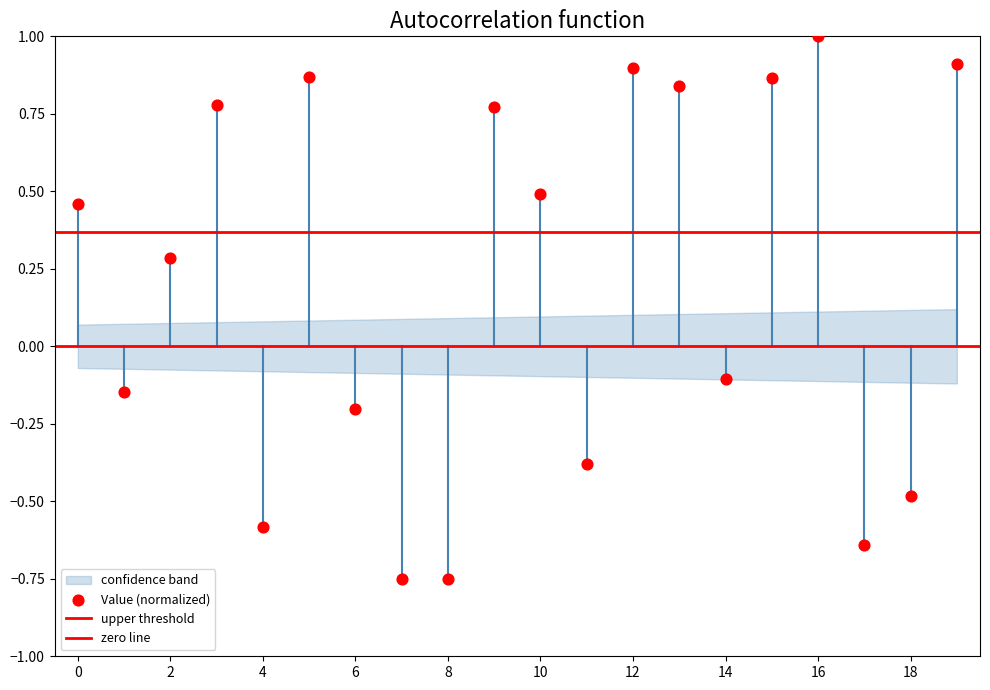

How many data points are displayed?

20